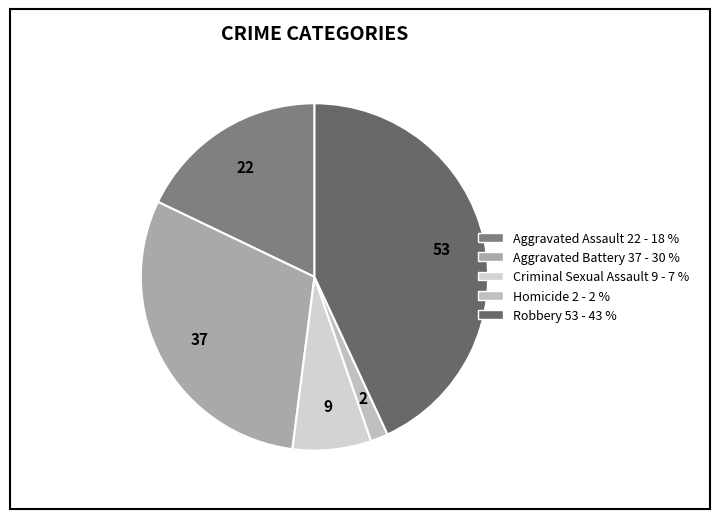

How many segments does this pie chart have?

5